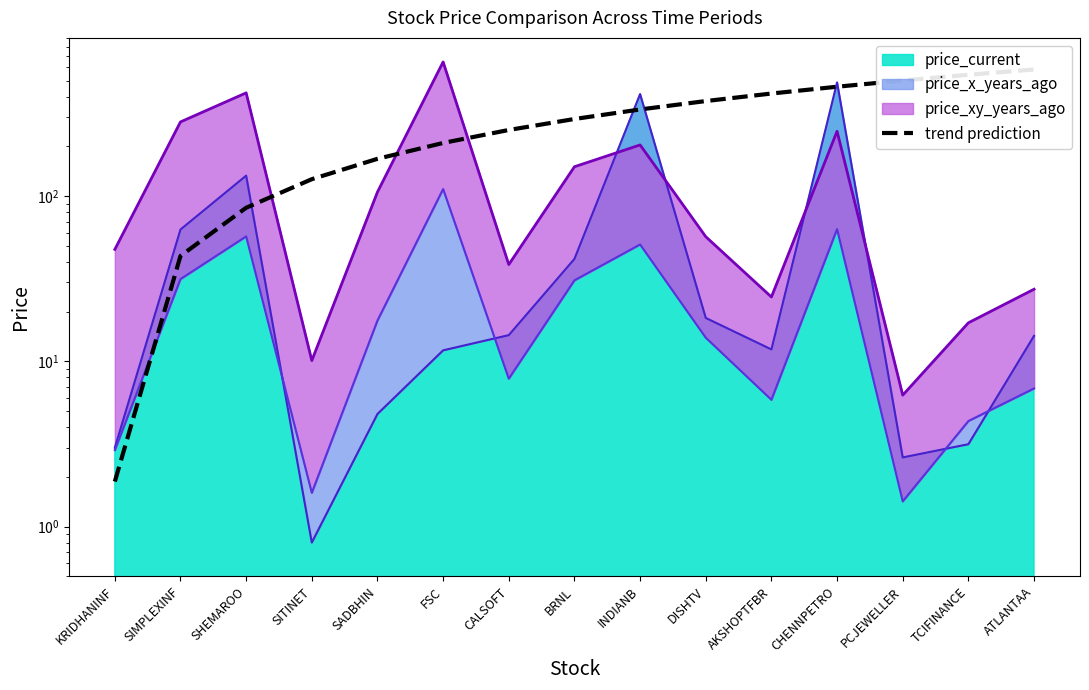

What is the sum of the values at SIMPLEXINF and SADBHIN?

211.5